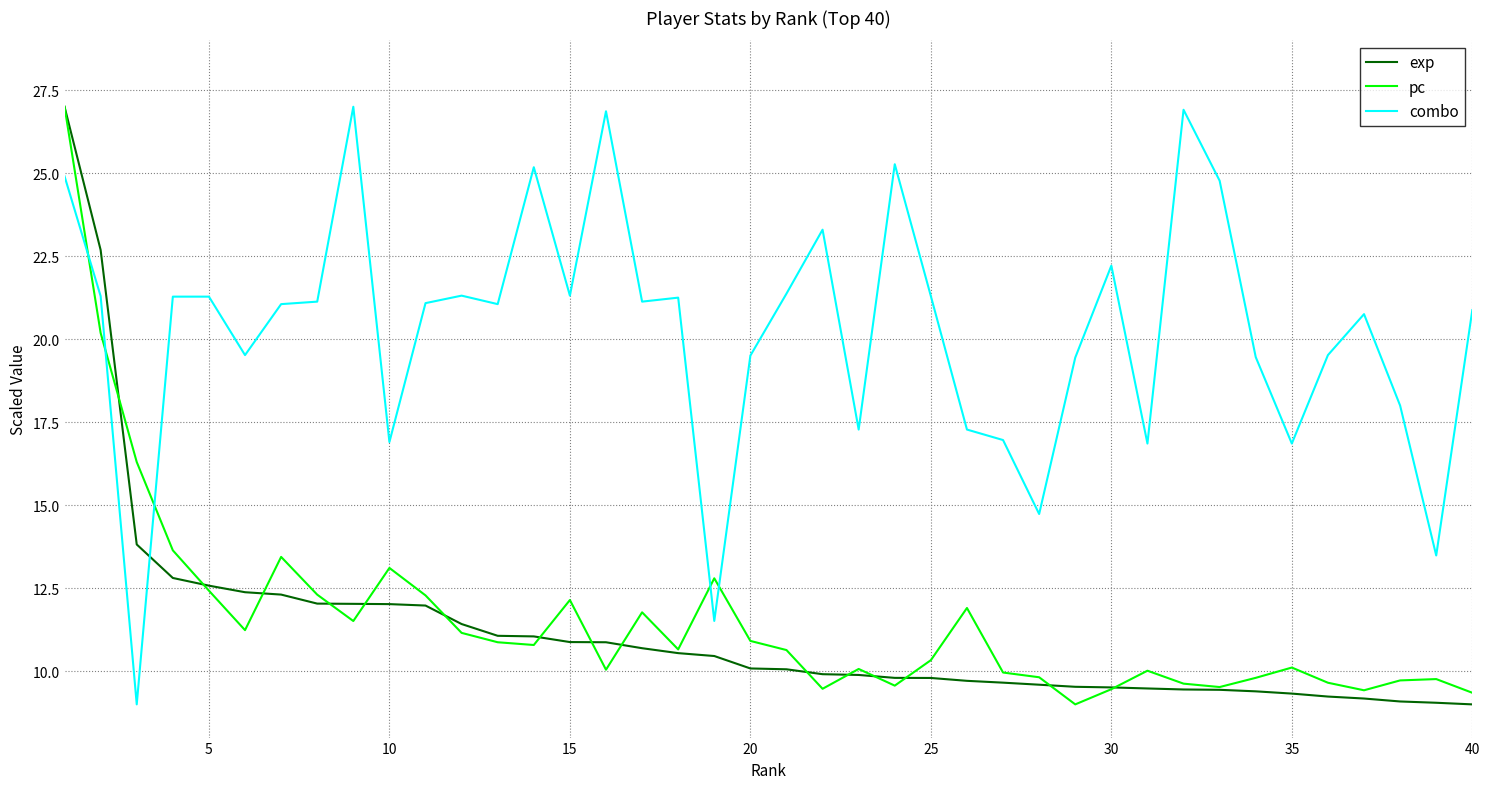

True or false: combo has more than 0 points higher than both neighbors.

True